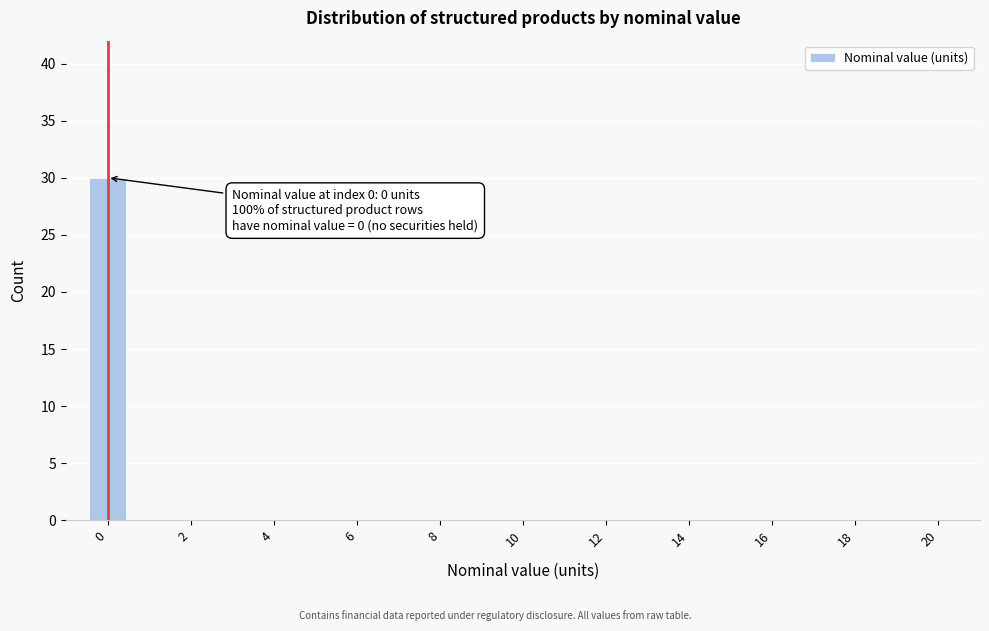

Which range on the x-axis has the tallest bar?

-0.5 to 0.5